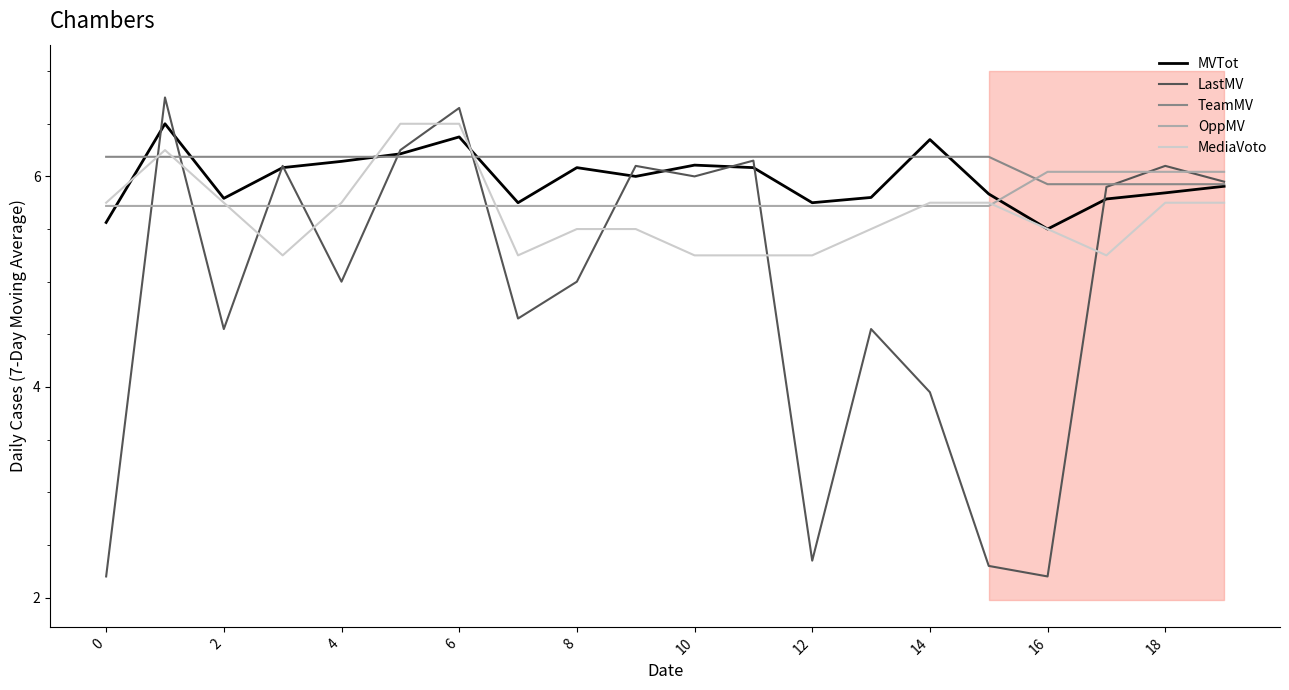

After their last crossing, which series has the higher values: MediaVoto or LastMV?

LastMV